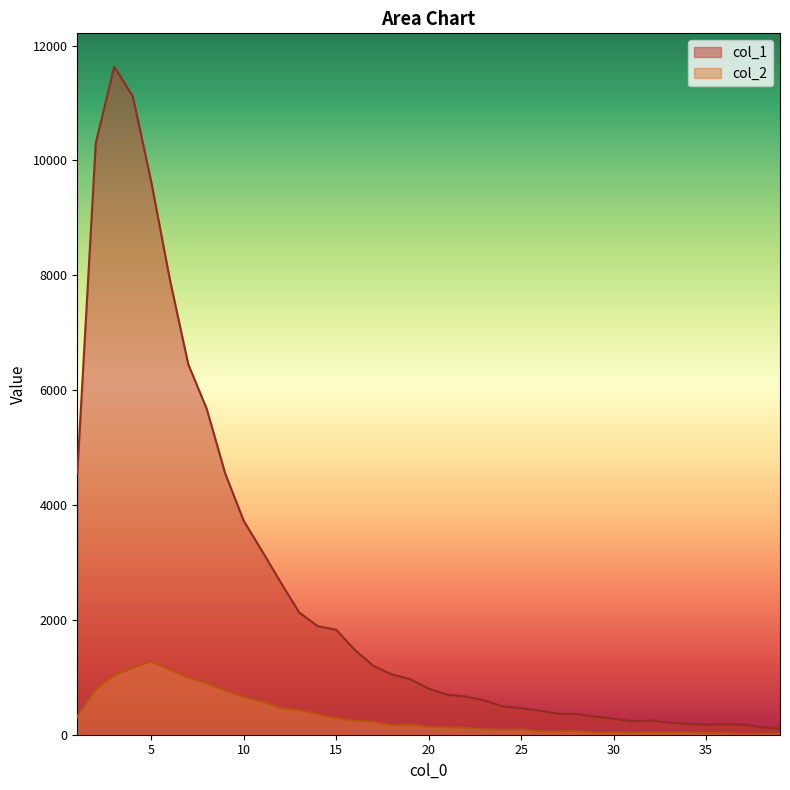

Where does the col_1 series first go above 801?

1